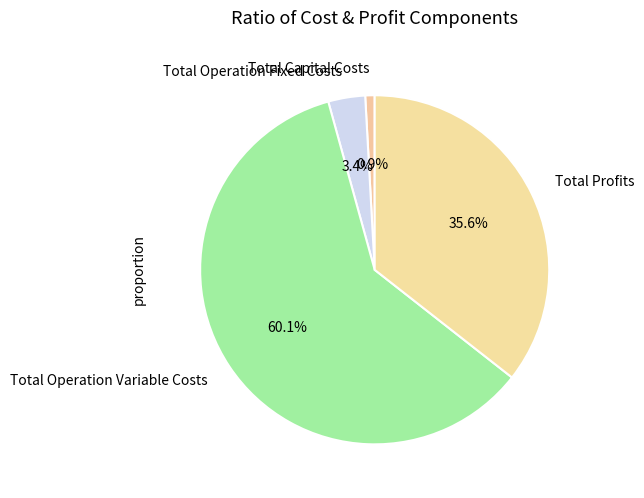

What is the ratio of the value at Total Profits to the value at Total Operation Variable Costs?

0.6